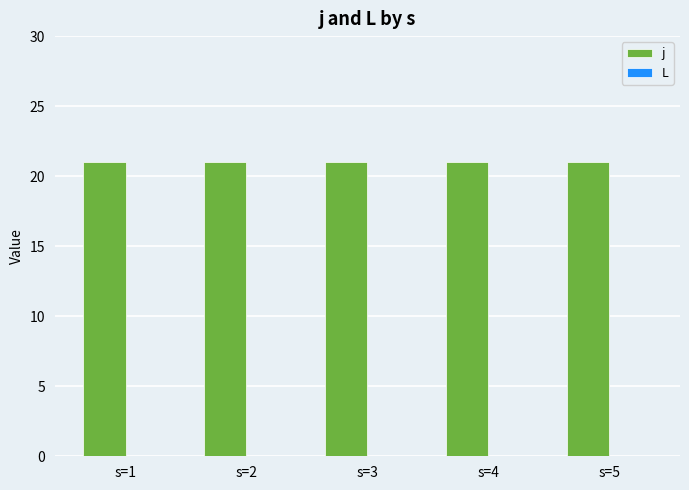

True or false: j has a value of 21 at s=3.

True